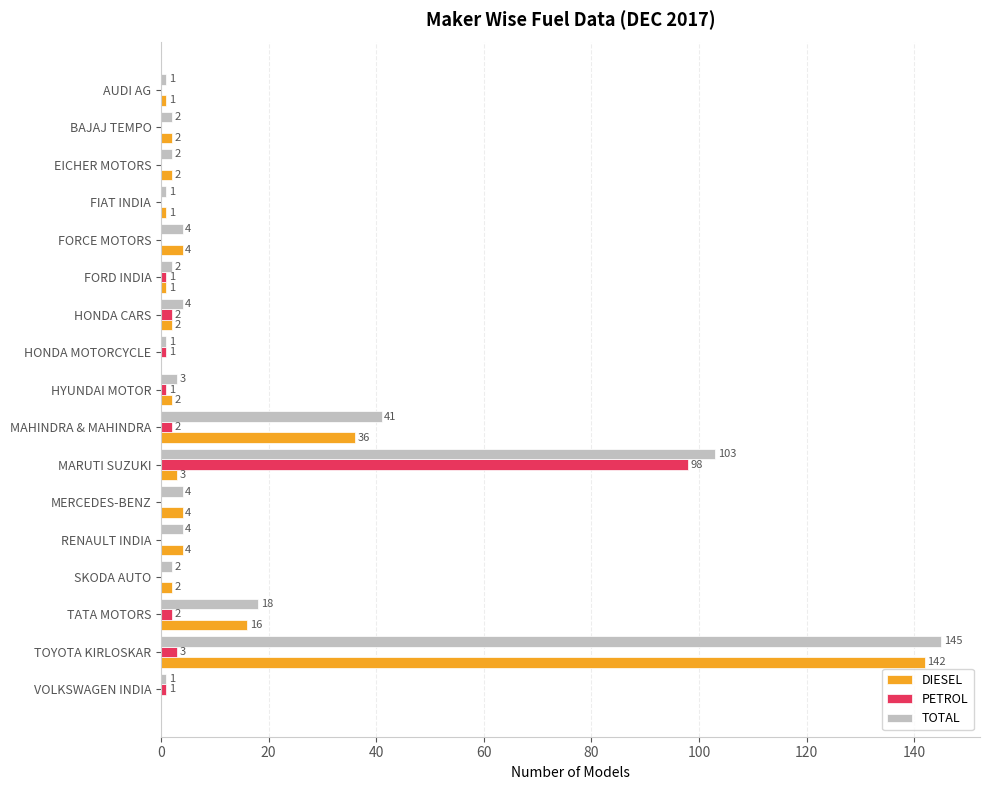

How many positive values does the PETROL series have?

9